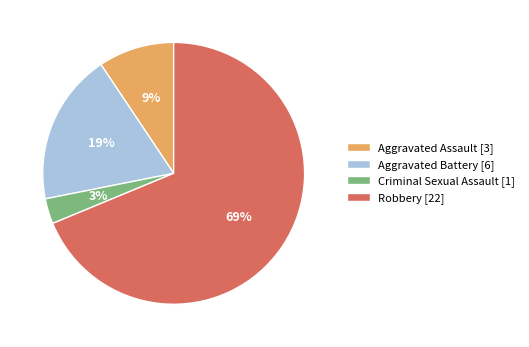

How many segments does this pie chart have?

4